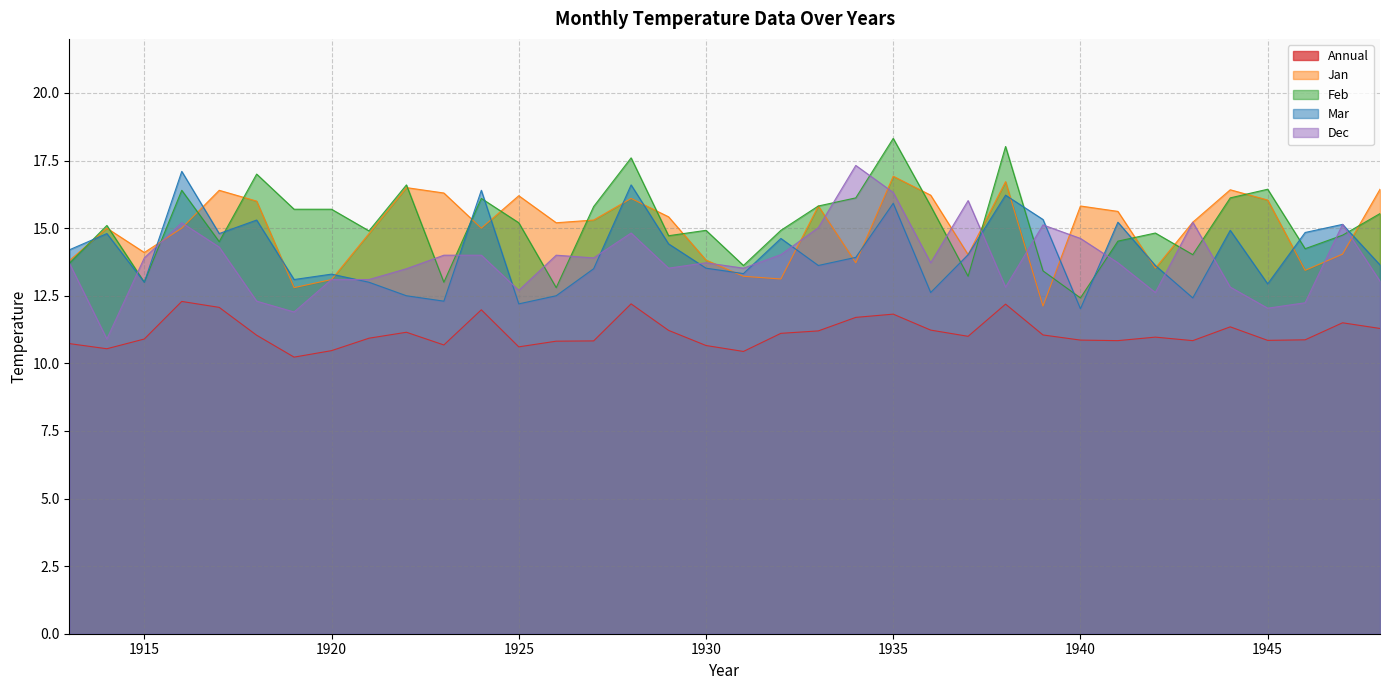

Which label corresponds to the smallest value in the chart?

1919